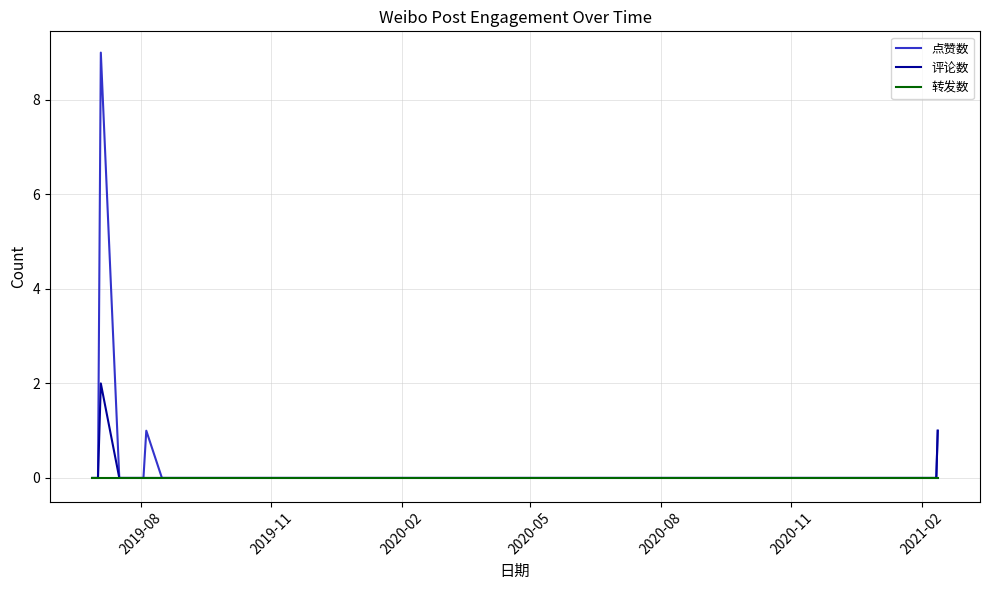

List the series in order of their peak value, highest first.

点赞数, 评论数, 转发数